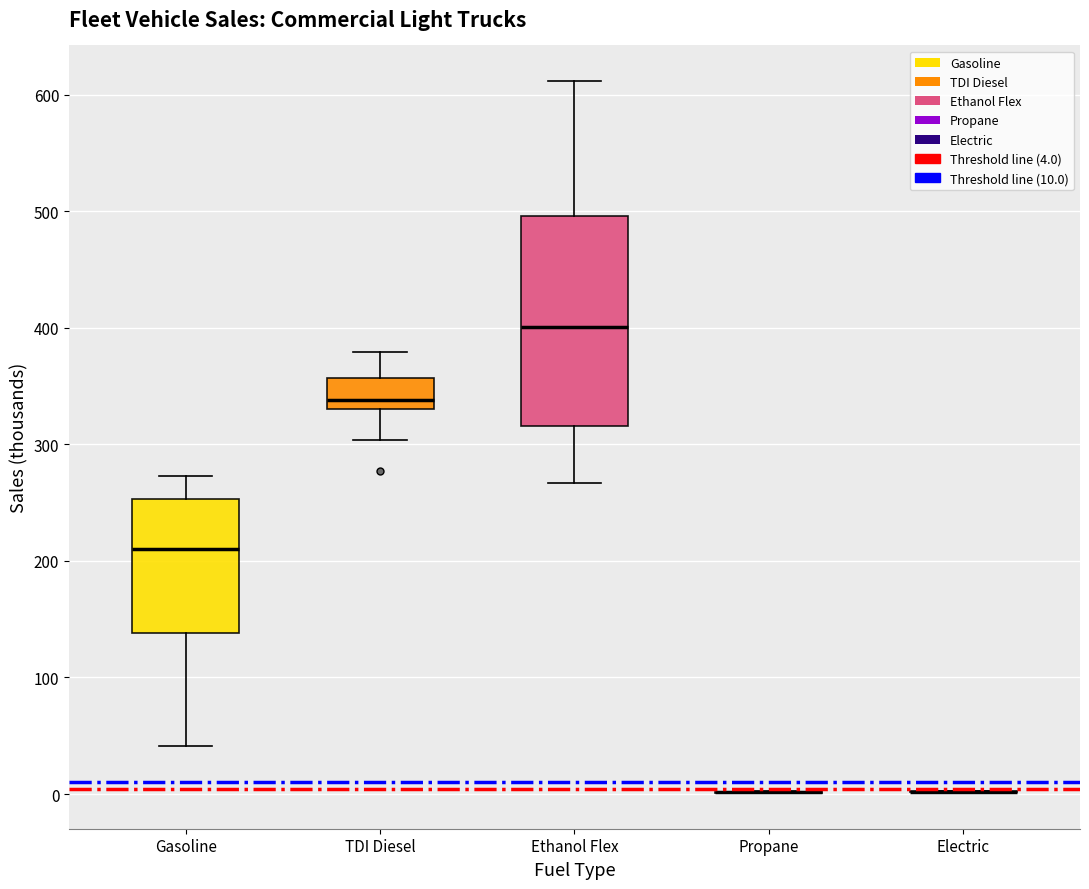

Reading left to right, transcribe this box plot: for each box, give where its median line is, the range the box spans, and where its two whiskers end, as read against the y-axis. The values are not printed on the chart, so give them approximately, as read against the axis.

Gasoline: median 210, box 140 to 250, whiskers 40 to 270
TDI Diesel: median 340, box 330 to 360, whiskers 300 to 380
Ethanol Flex: median 400, box 320 to 500, whiskers 270 to 610
Propane: box collapsed to a line at 0, whiskers 0 to 0
Electric: box collapsed to a line at 0, whiskers 0 to 0